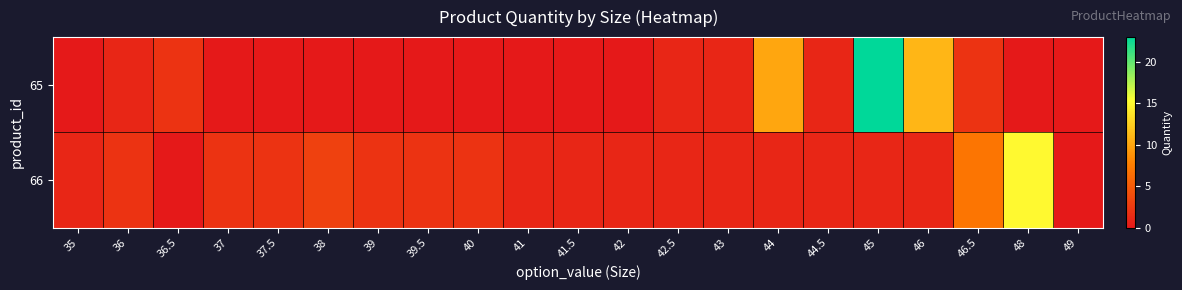

Which series has the largest total across all categories?

65